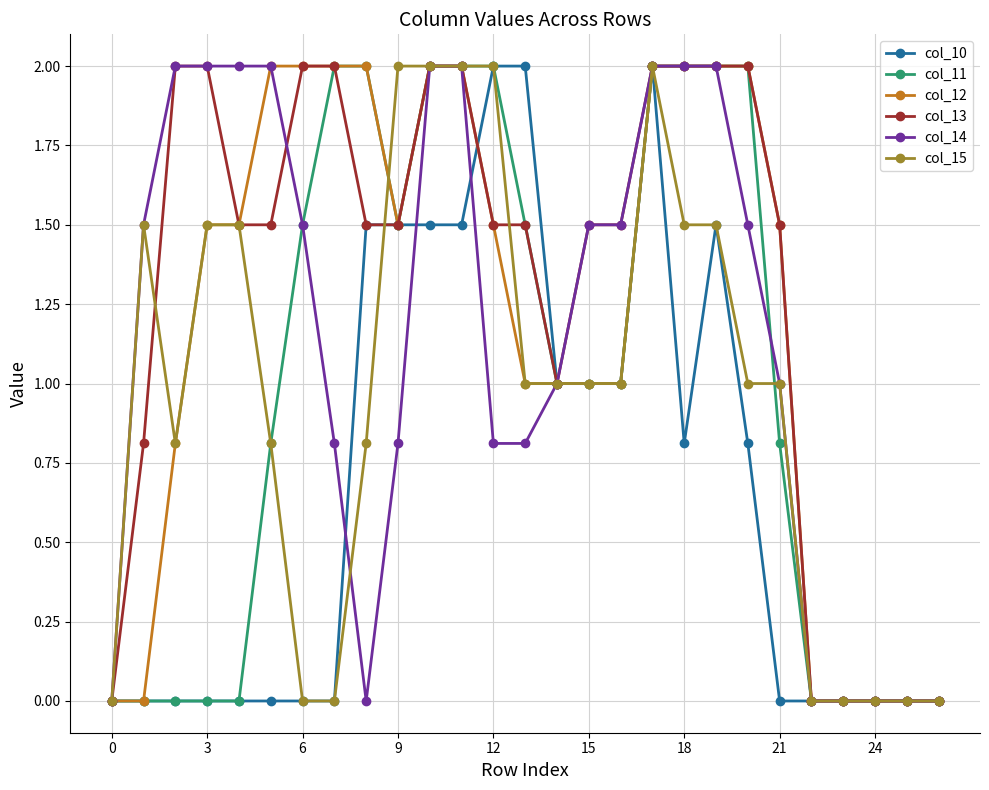

Which series has the largest total across all categories?

col_13